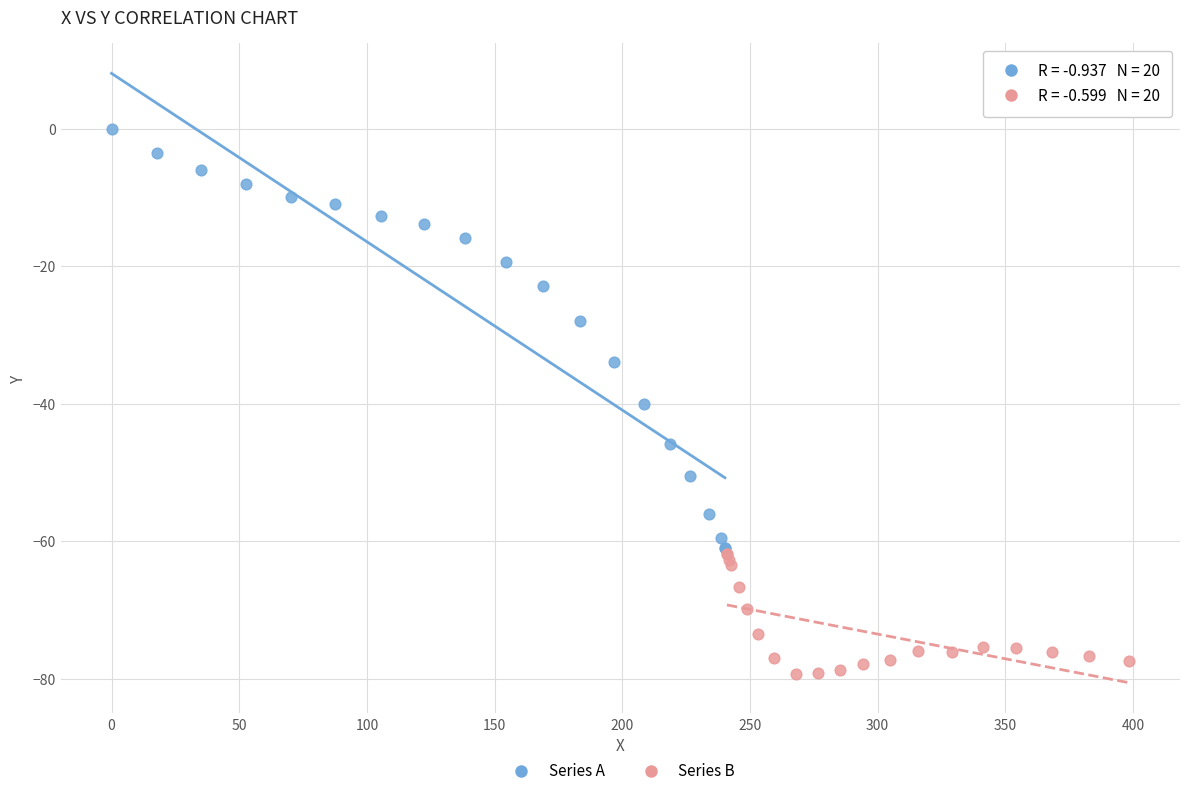

Which series contains the lowest Y value?

Series B